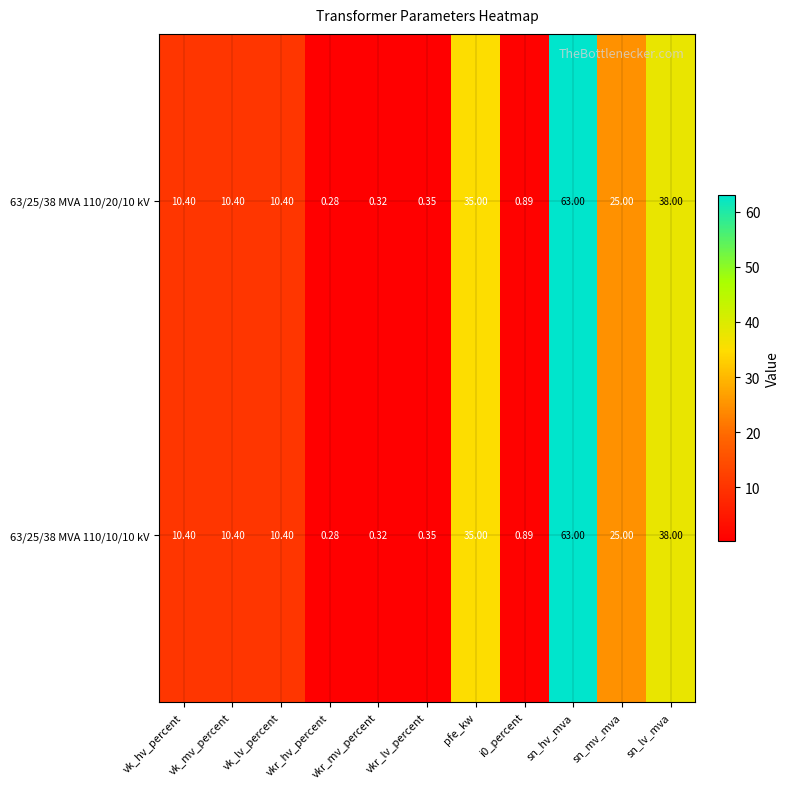

At which category is the sum across all series the highest?

sn_hv_mva